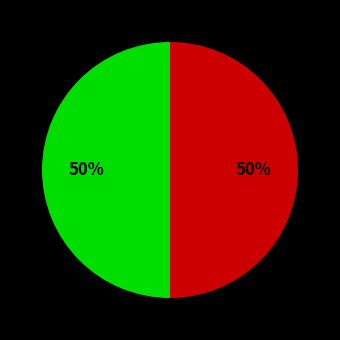

To the nearest percent, what is the average slice percentage?

50%